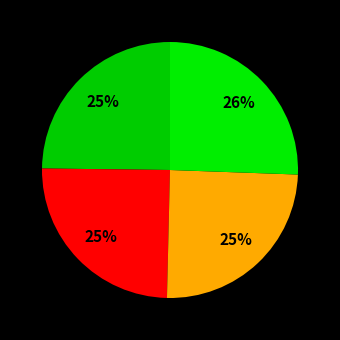

Does any single category account for the majority?

No